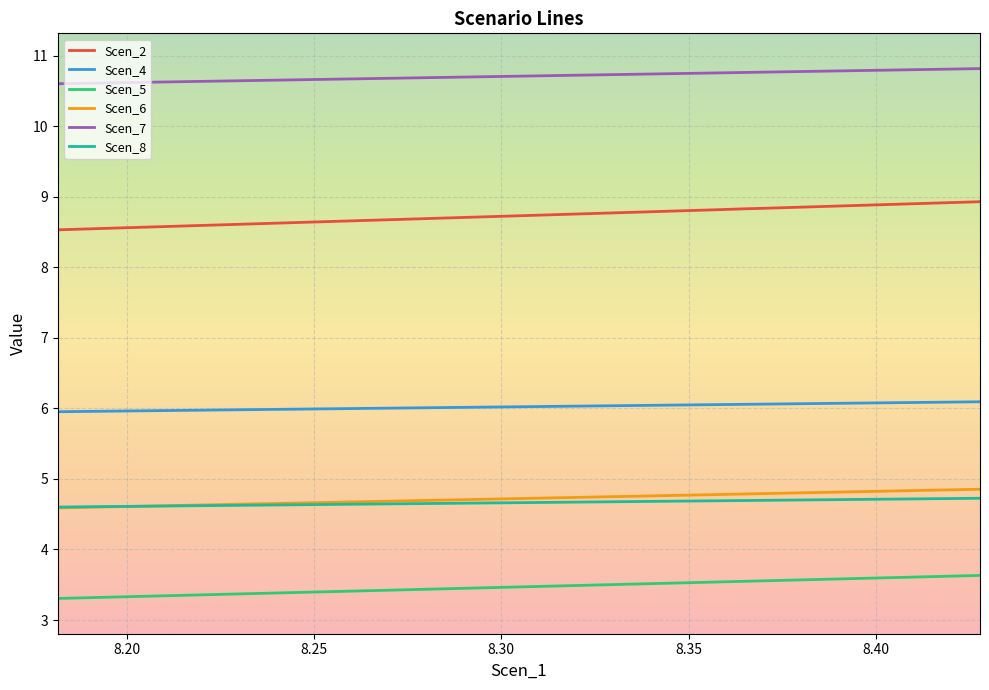

True or false: Scen_2 and Scen_6 intersect in this chart.

False